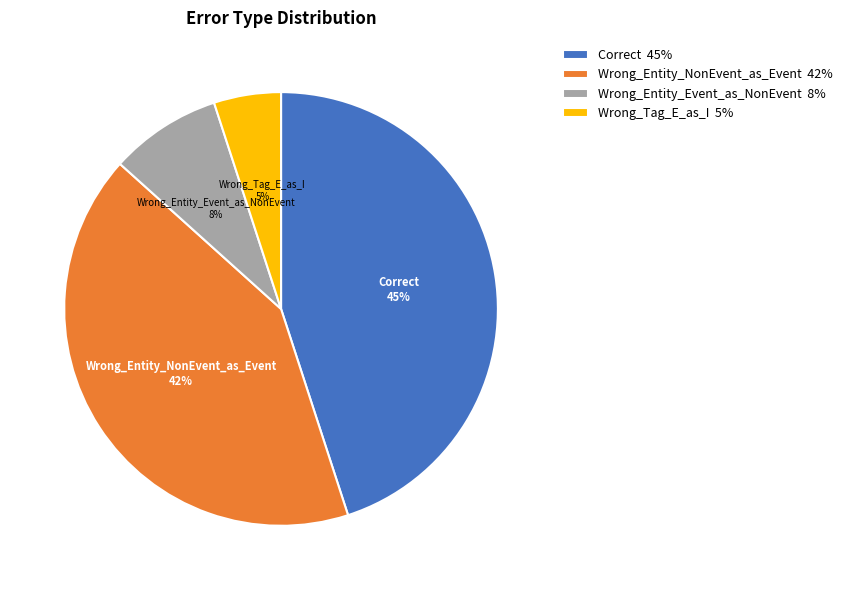

To the nearest percent, what portion does Correct represent?

45%